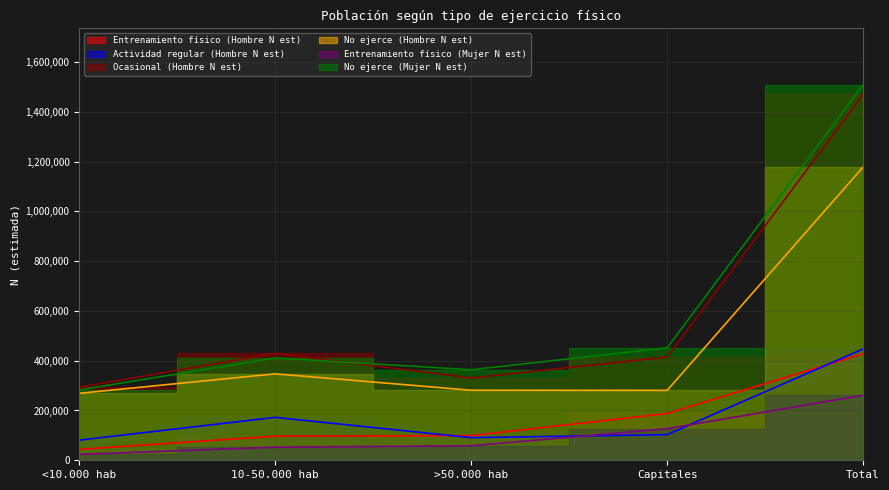

What is the difference between the maximum and minimum values in the Entrenamiento físico (Mujer N est) series?

237778